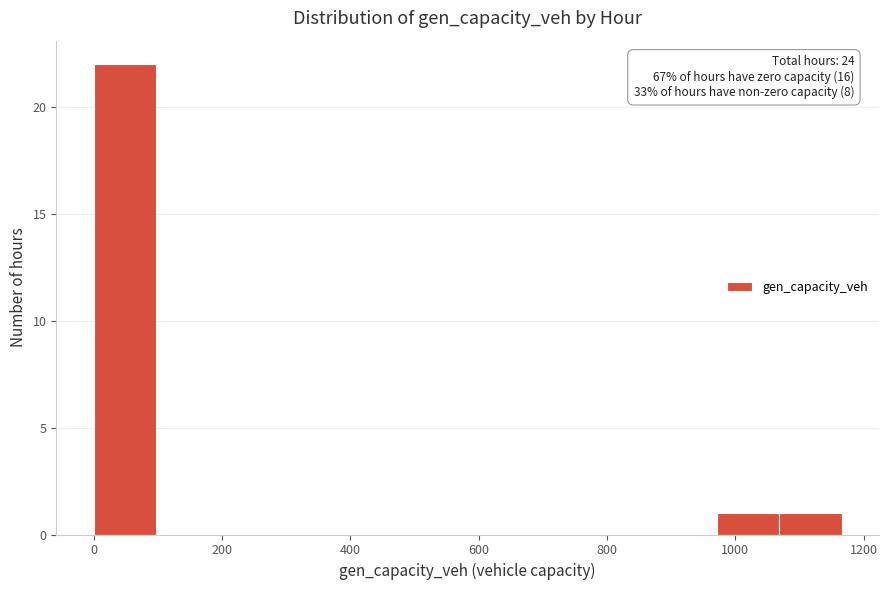

Which range on the x-axis has the tallest bar?

0 to 100